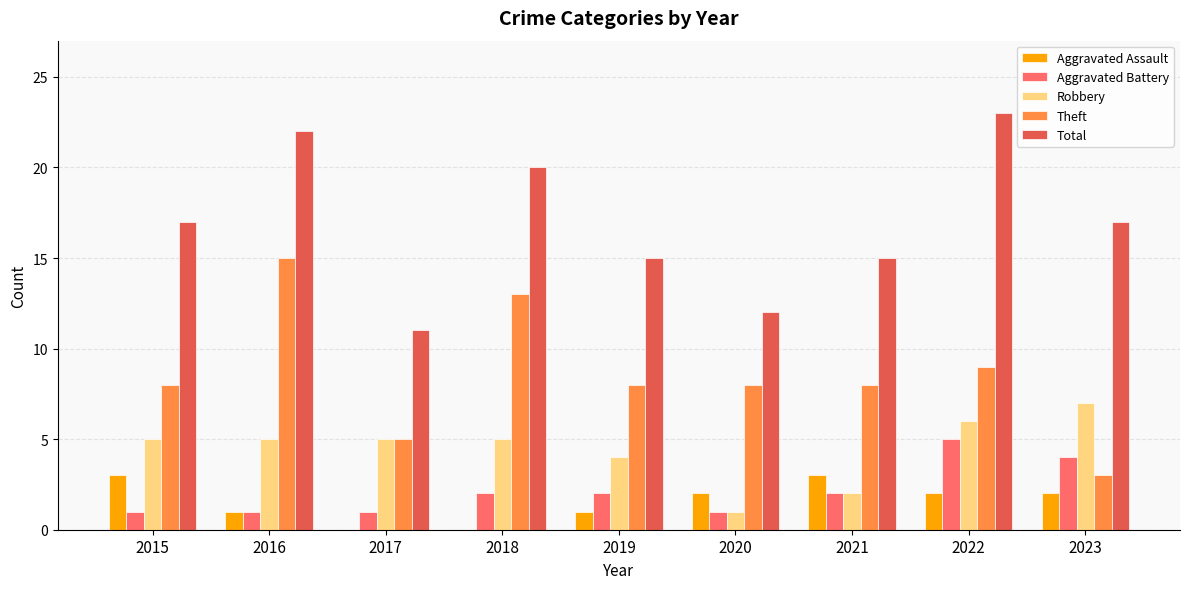

Is the value of Aggravated Assault at 2022 greater than the value of Aggravated Battery at 2015?

Yes